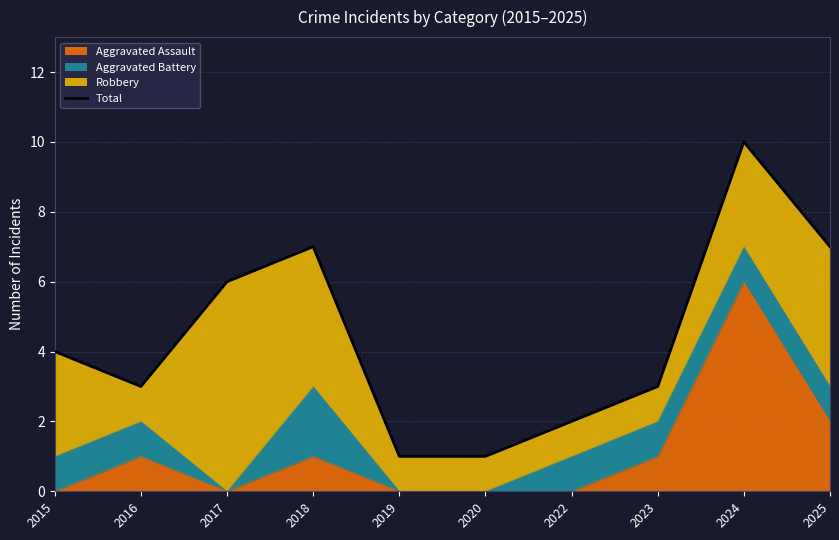

At which label is the value closest to 5?

2015